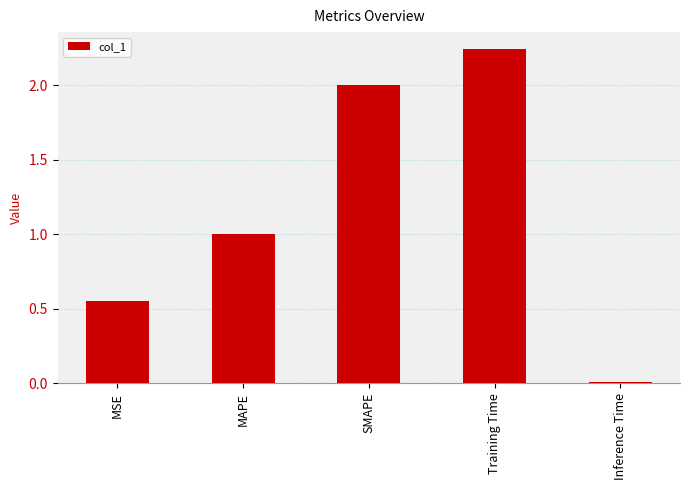

Where is the data nearest to the value 1?

MAPE